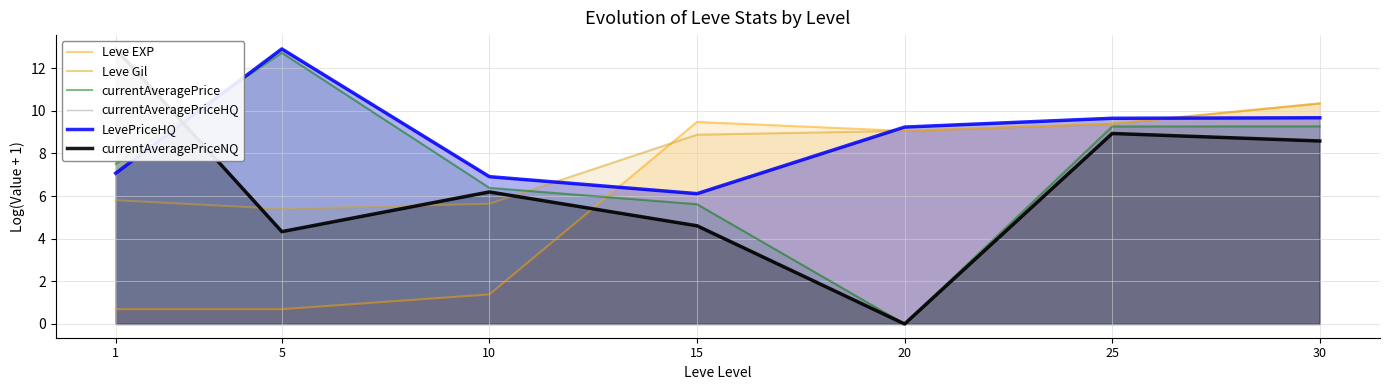

After their last crossing, which series has the higher values: currentAveragePriceNQ or Leve EXP?

Leve EXP